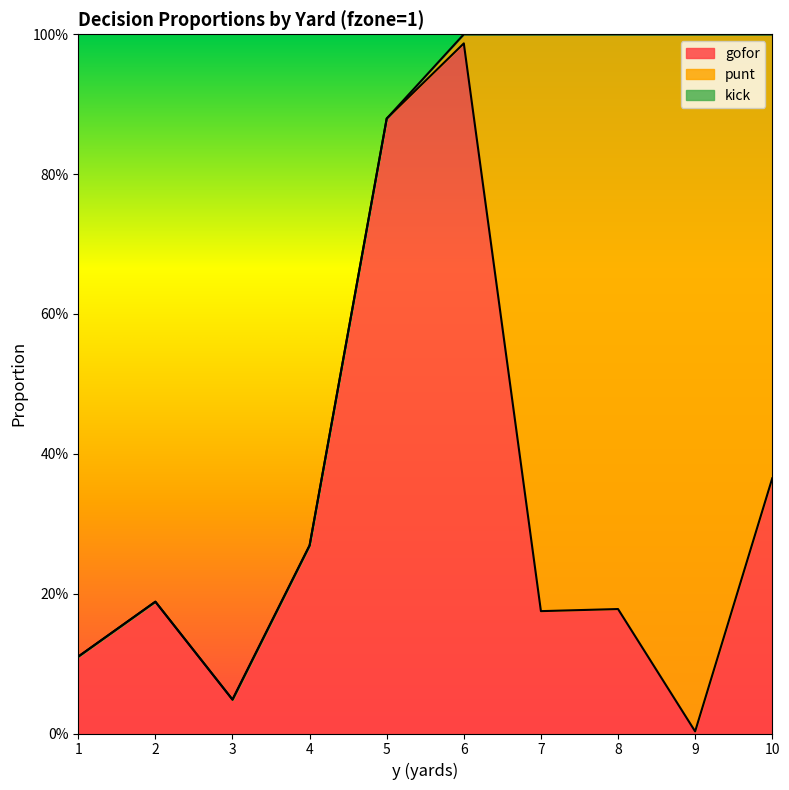

The value of gofor at 8 is 0.1. True or false?

False